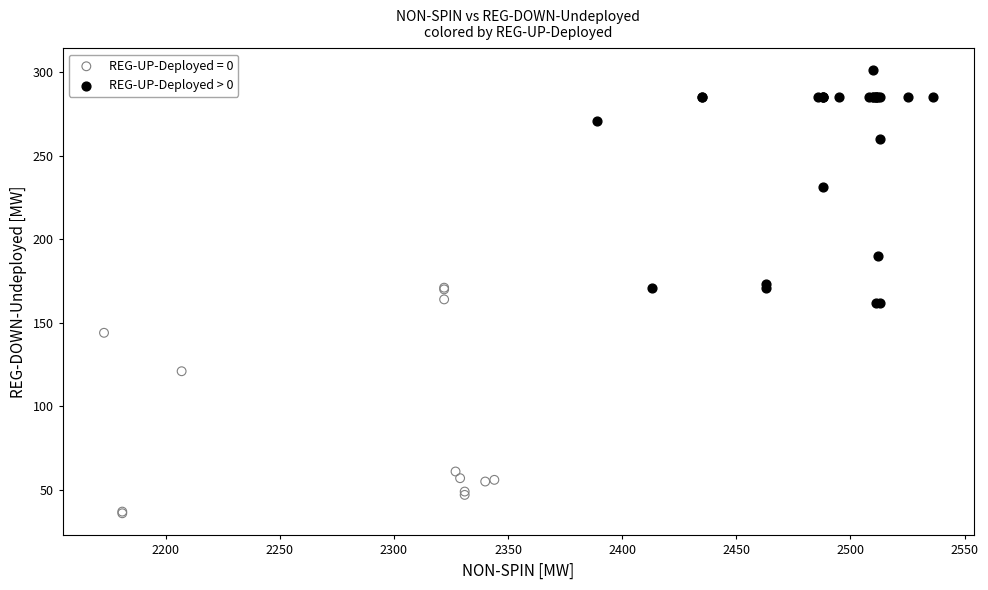

Which series reaches the maximum Y coordinate?

REG-UP-Deployed > 0